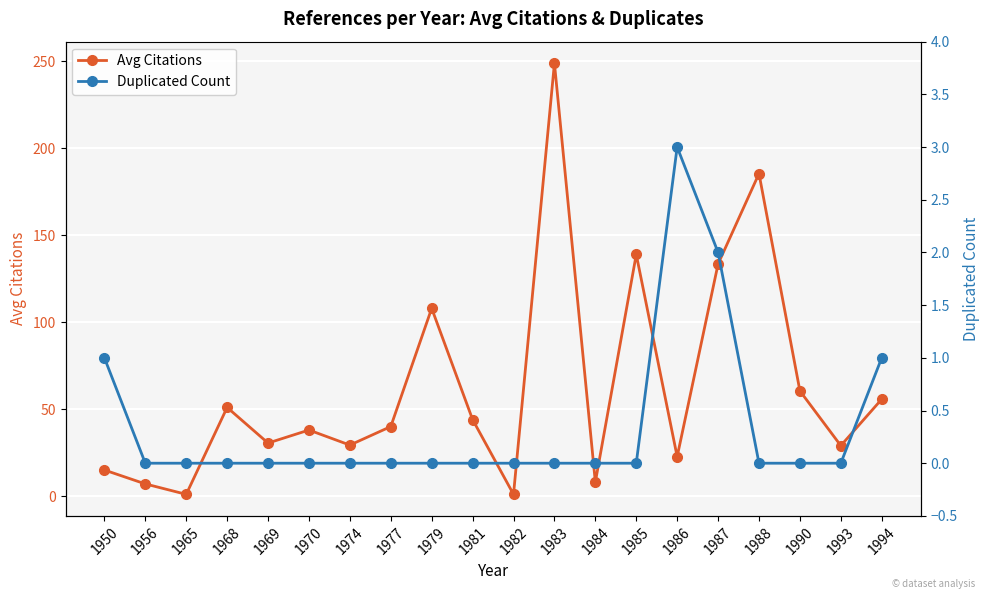

What are all the series names shown in the legend?

Avg Citations, Duplicated Count